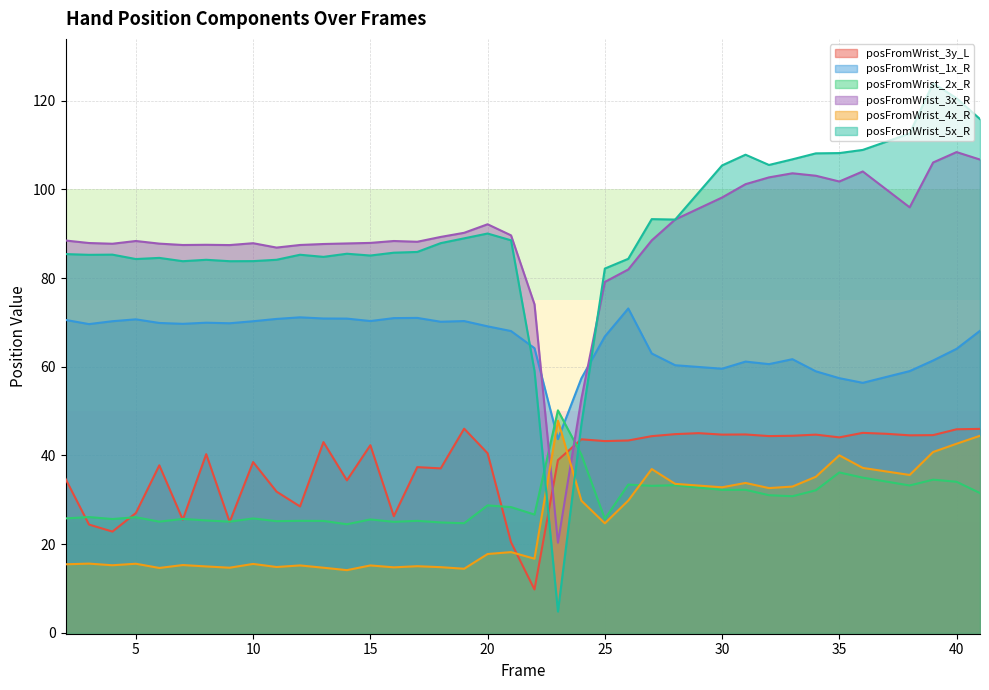

Is the value of posFromWrist_3y_L at 20 greater than the value of posFromWrist_2x_R at 34?

Yes